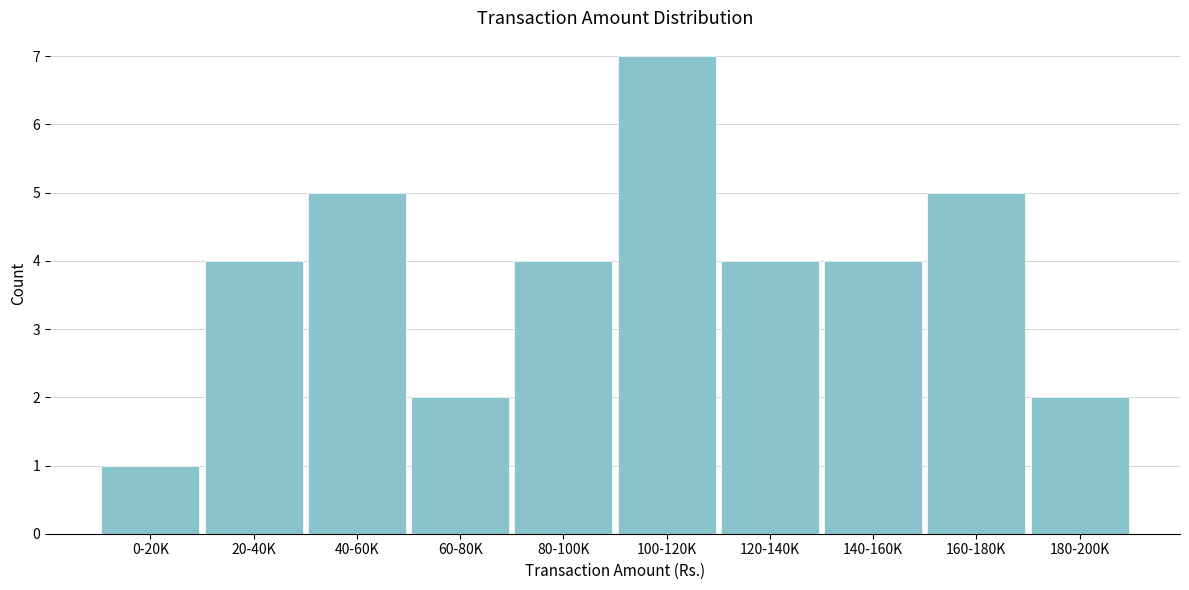

Reading left to right, what are all the values shown in this chart?

0-20K=1	20-40K=4	40-60K=5	60-80K=2	80-100K=4	100-120K=7	120-140K=4	140-160K=4	160-180K=5	180-200K=2